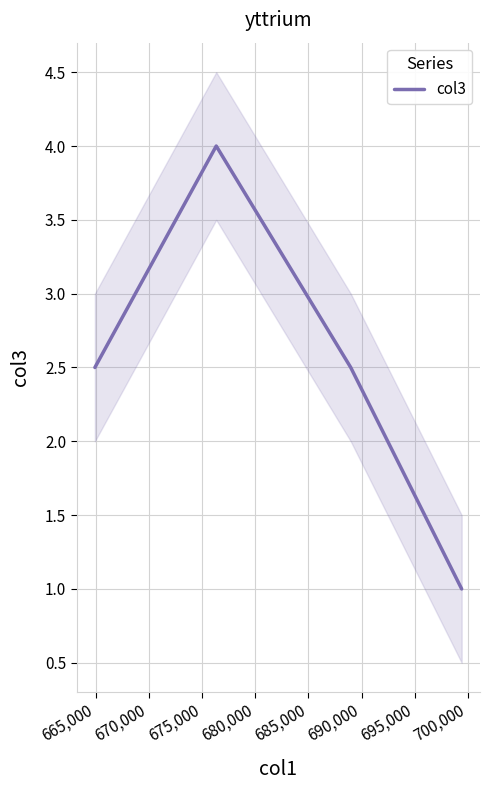

Is this an area chart (filled region under the line)?

No